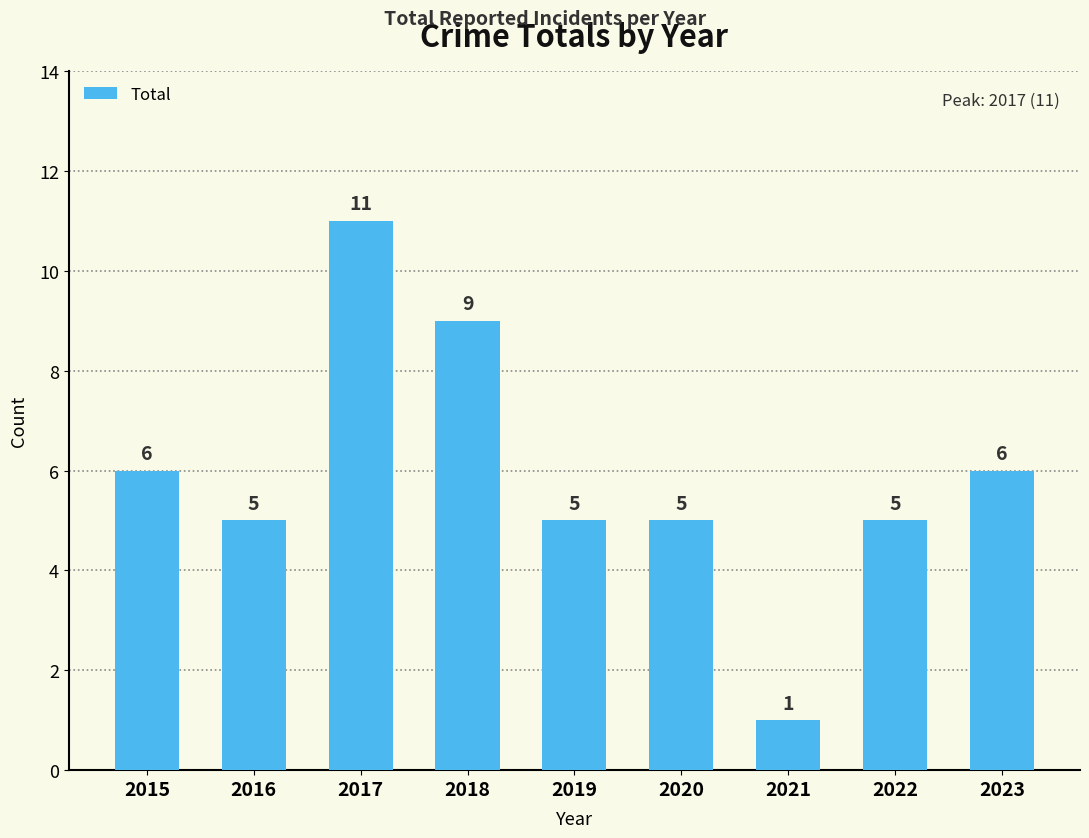

Which label corresponds to the largest value in the chart?

2017